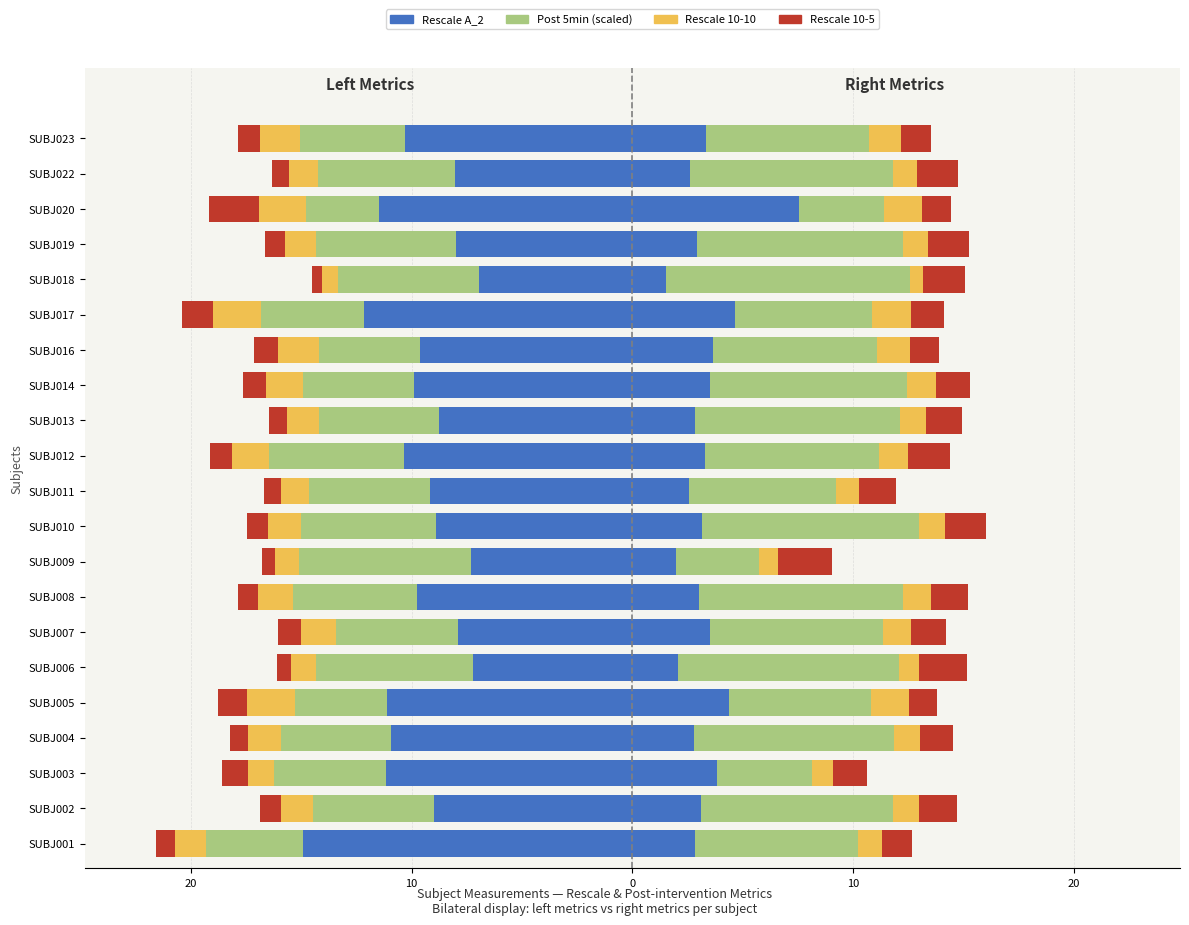

Is the value of Rescale A_2 at SUBJ003 greater than the value of 2 - Post 5min (scaled) at SUBJ012?

No